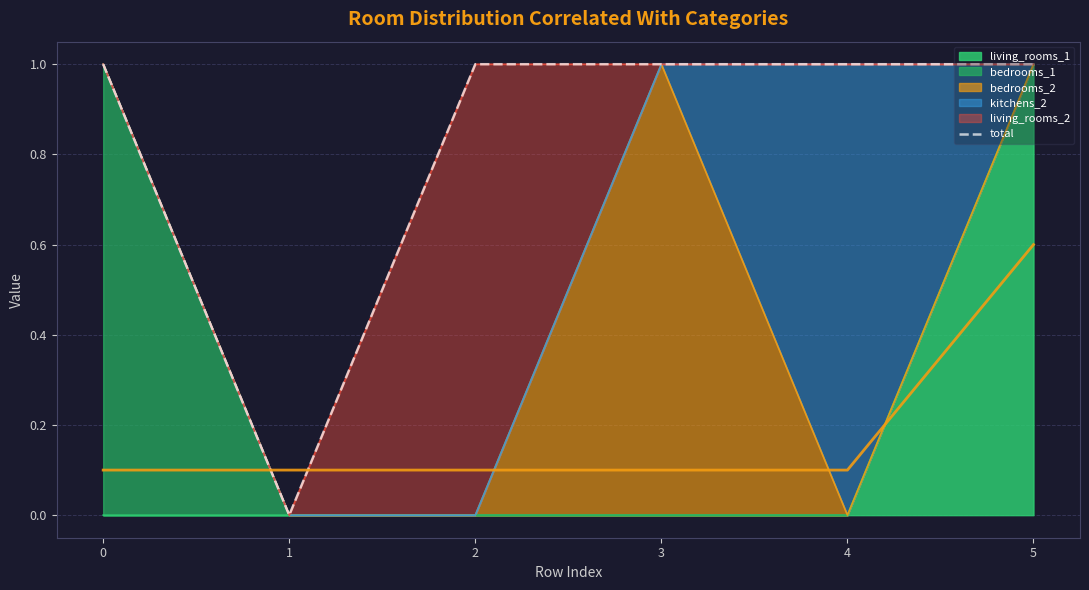

What is the difference between the second highest and minimum values?

1